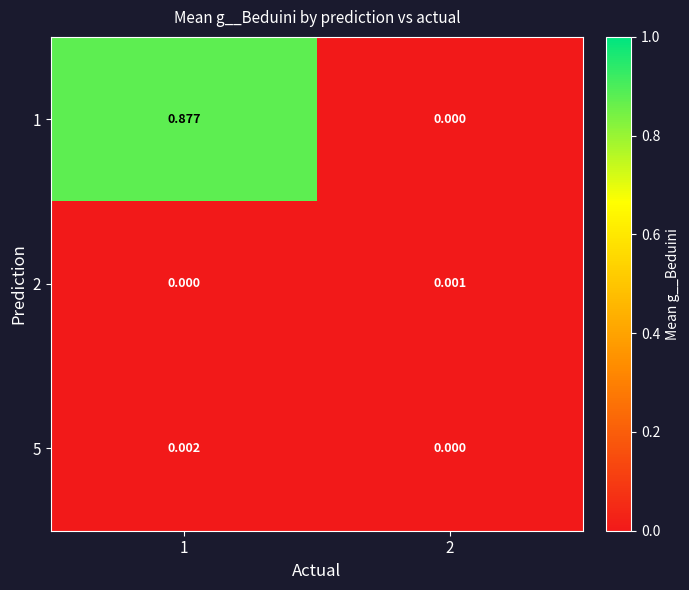

At which category is the sum across all series the highest?

1